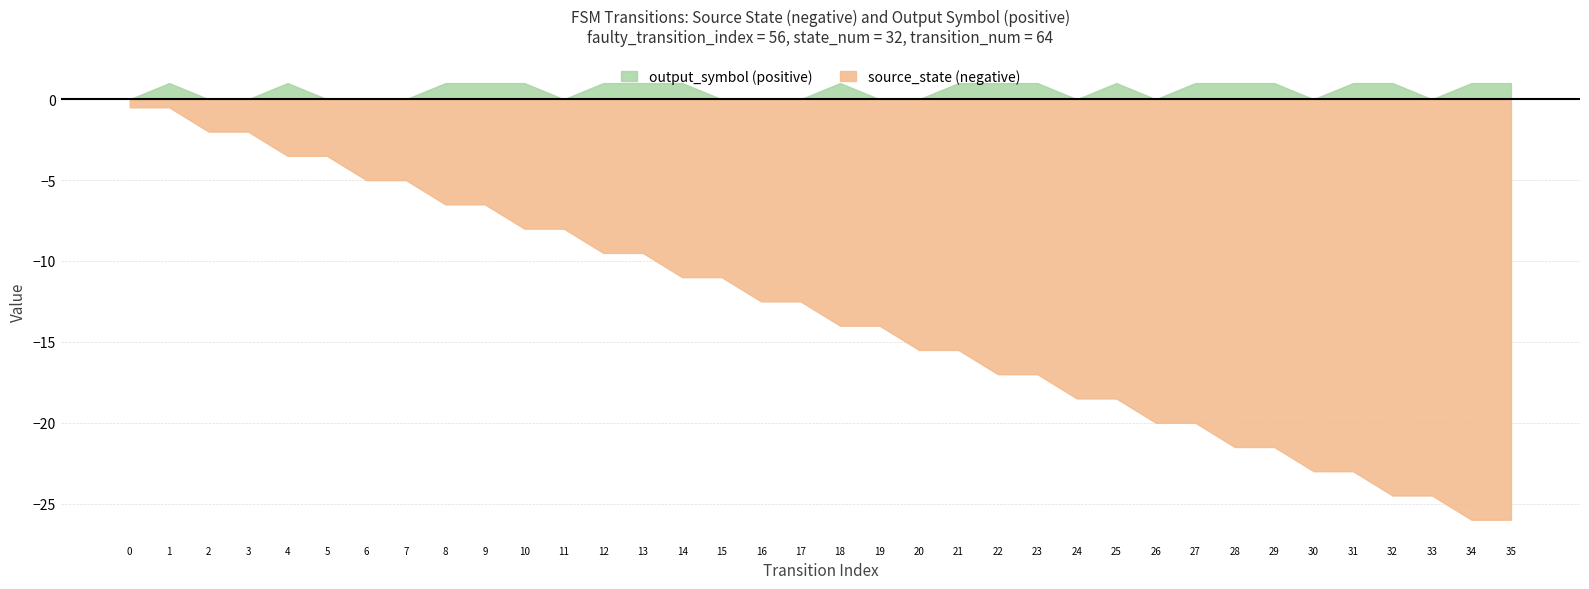

What is the total value across all series at 33?

-24.5